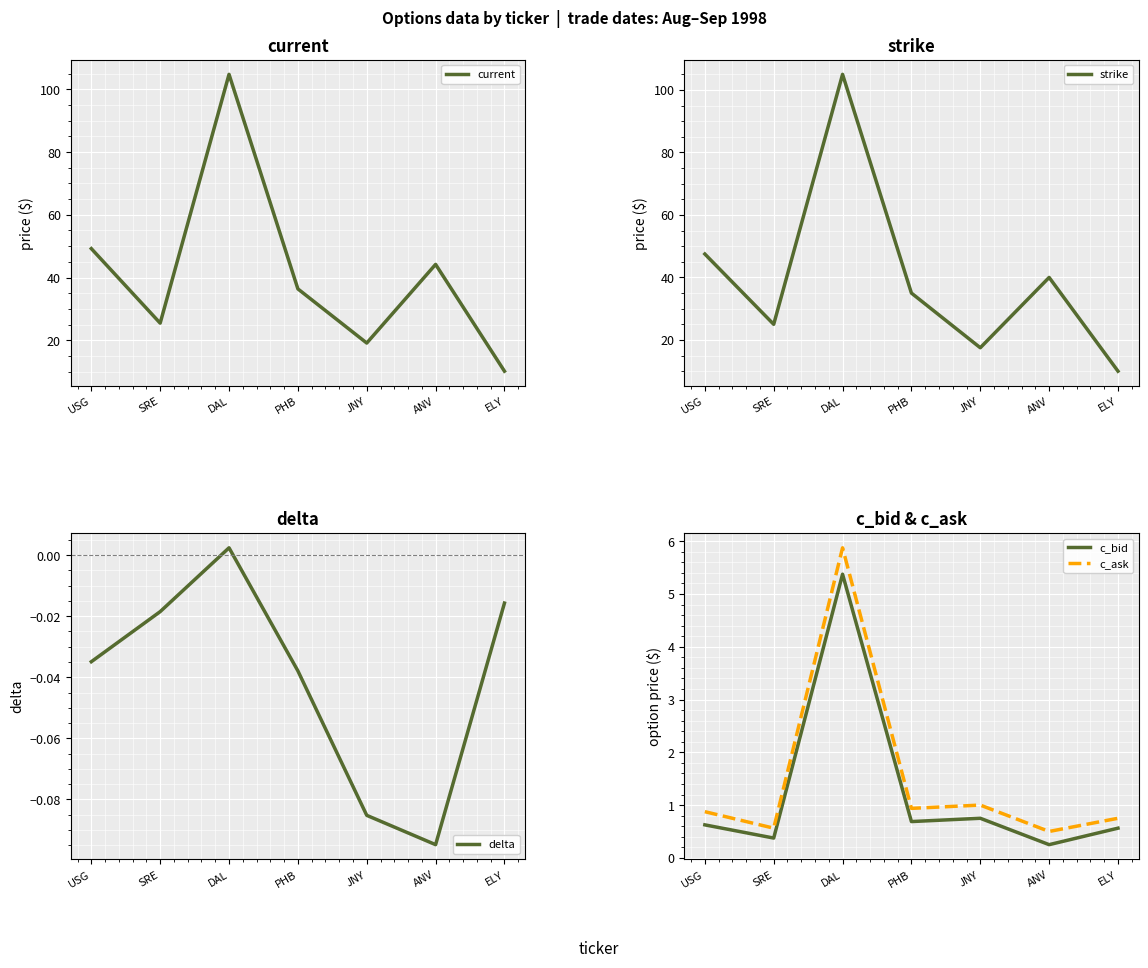

Does the chart display data point markers on the line(s)?

No